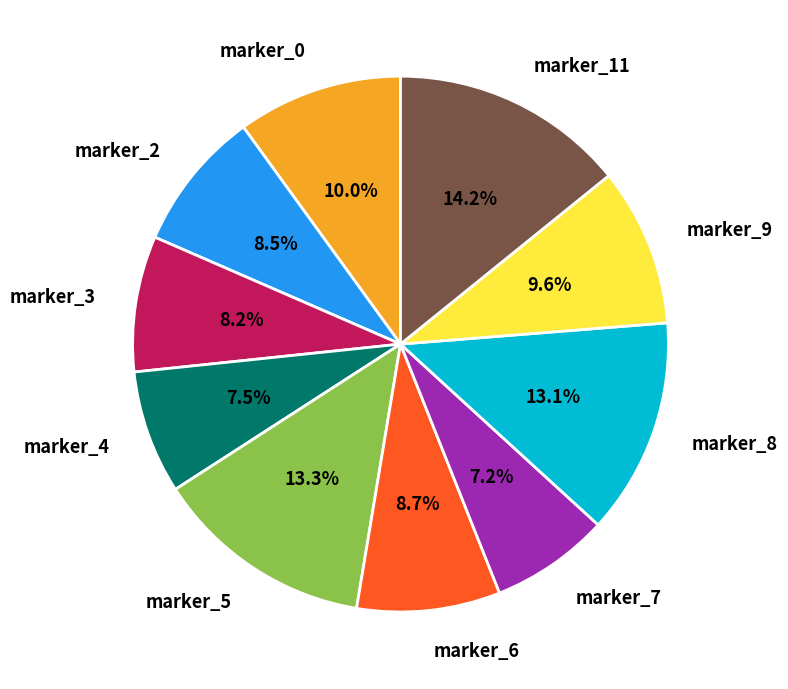

What percentage is the marker_5 slice, to the nearest percent?

13%